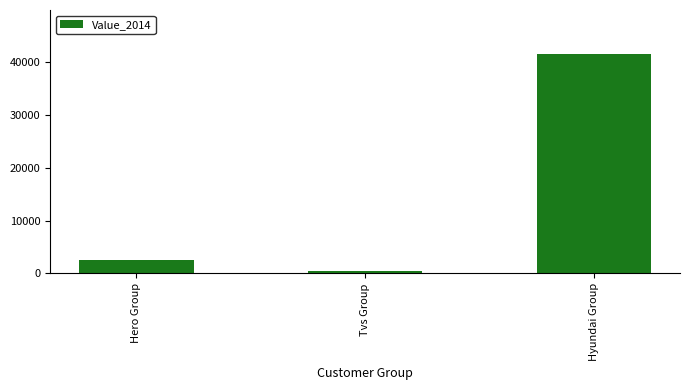

What is the change in value from Hero Group to Tvs Group?

-2000